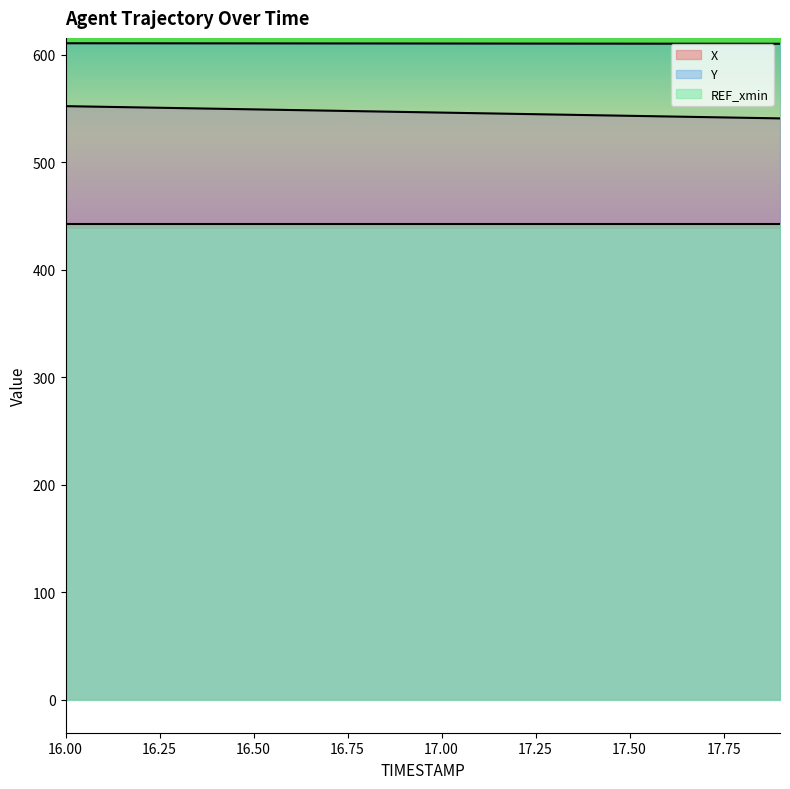

Which series has the largest total across all categories?

Y